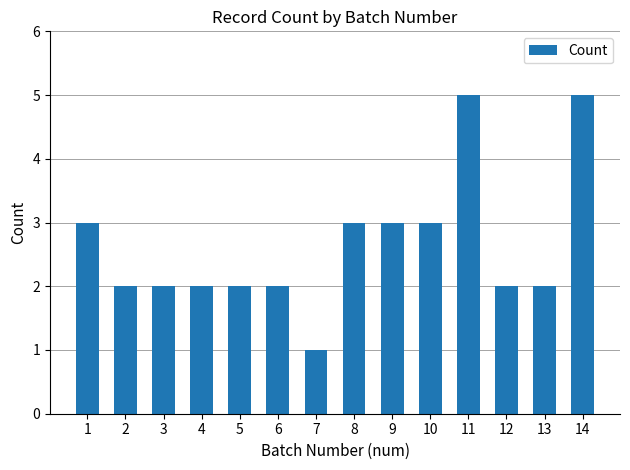

How many series are shown in this chart?

1